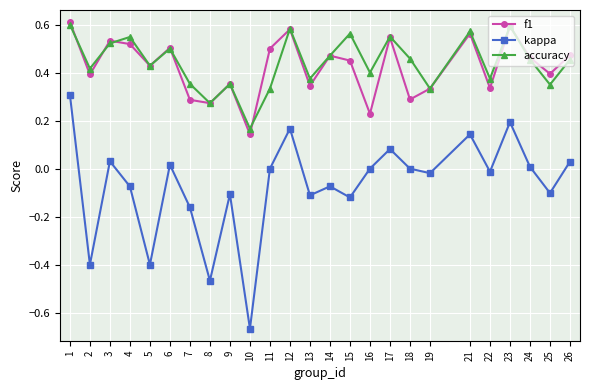

How many lines are shown in the chart?

3